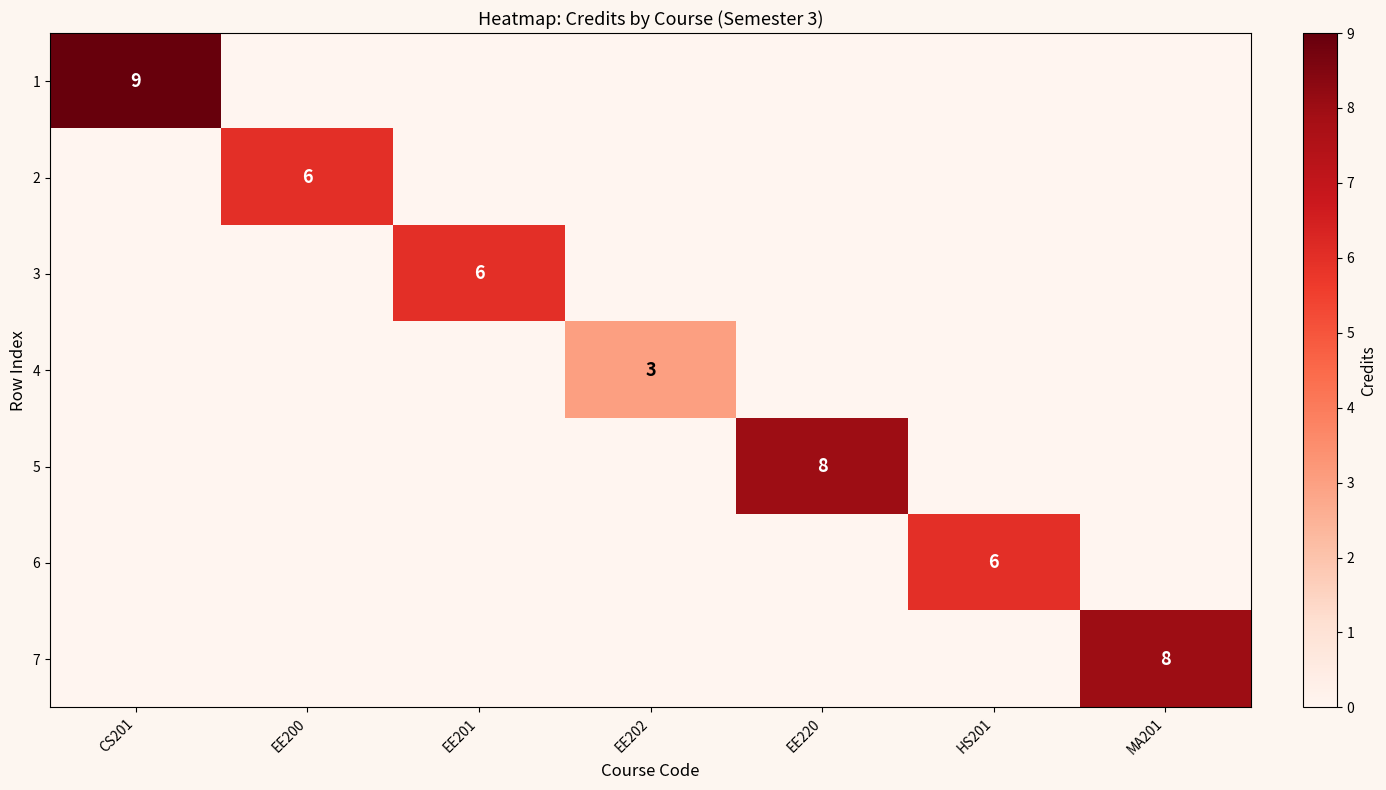

What is the sum of all 4 values?

3